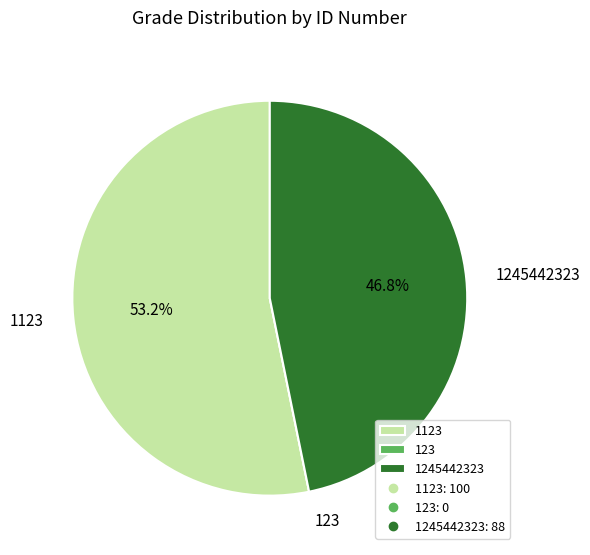

Is there a majority slice in this chart?

Yes